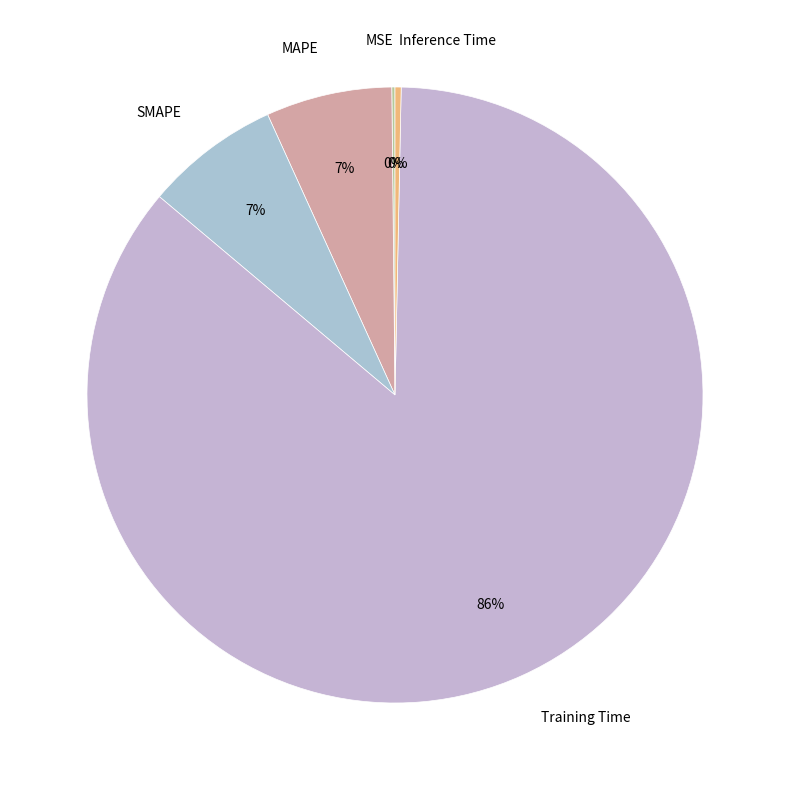

To the nearest percent, what percentage of the pie is SMAPE?

7%